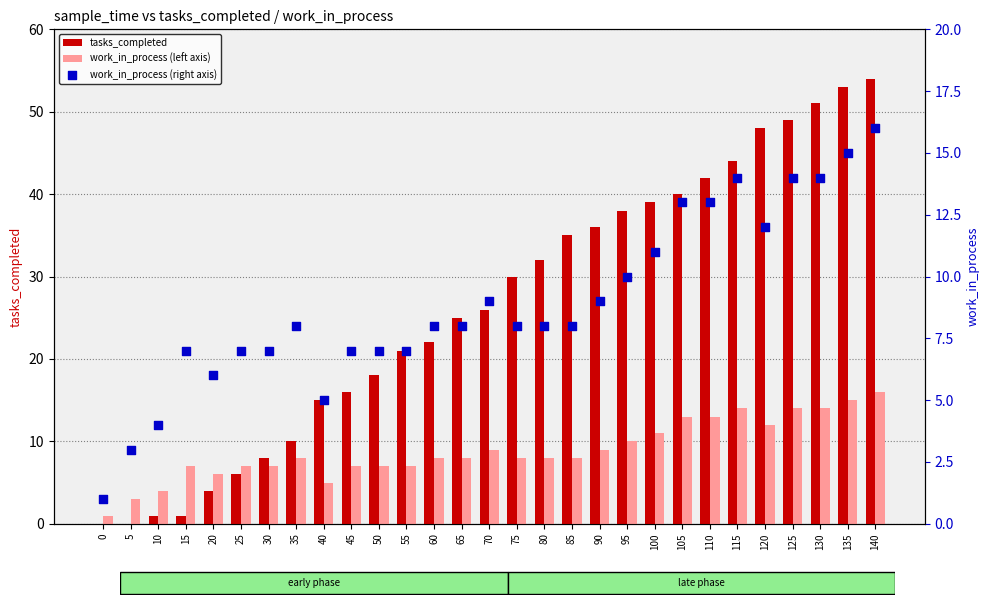

Is the value of tasks_completed at 120 greater than the value of work_in_process (right axis) at 110?

Yes